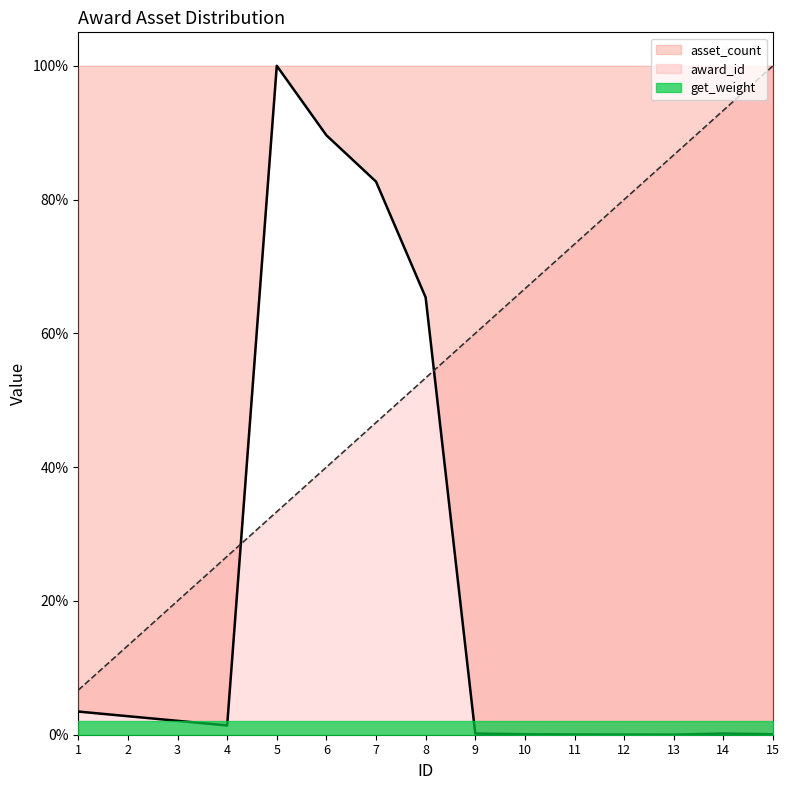

After their last crossing, which series has the higher values: asset_count or award_id?

award_id